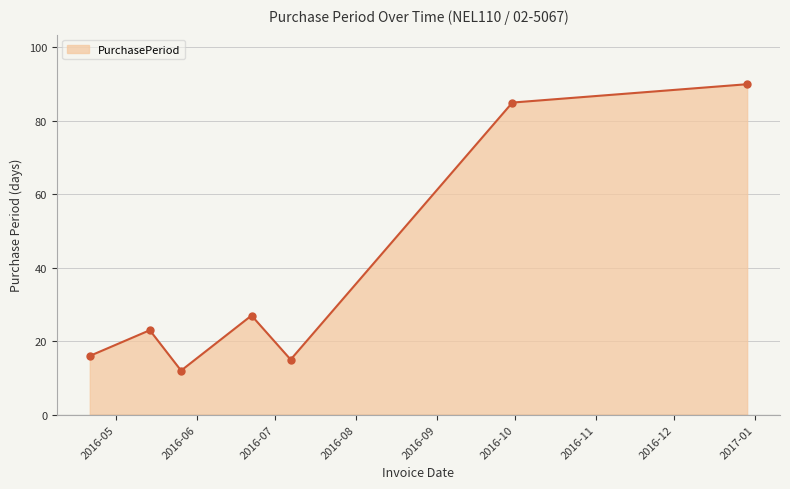

How many data points are less than 23?

3